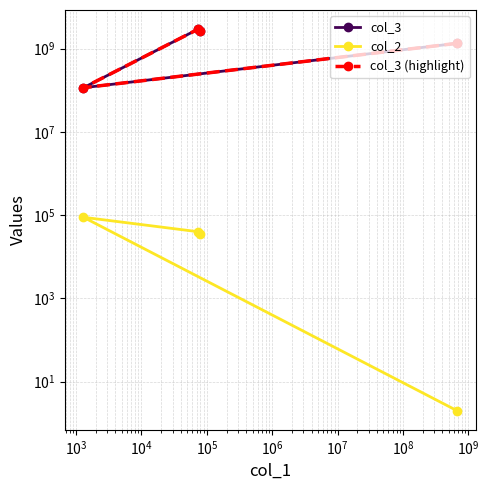

What is the minimum value shown in the chart?

2